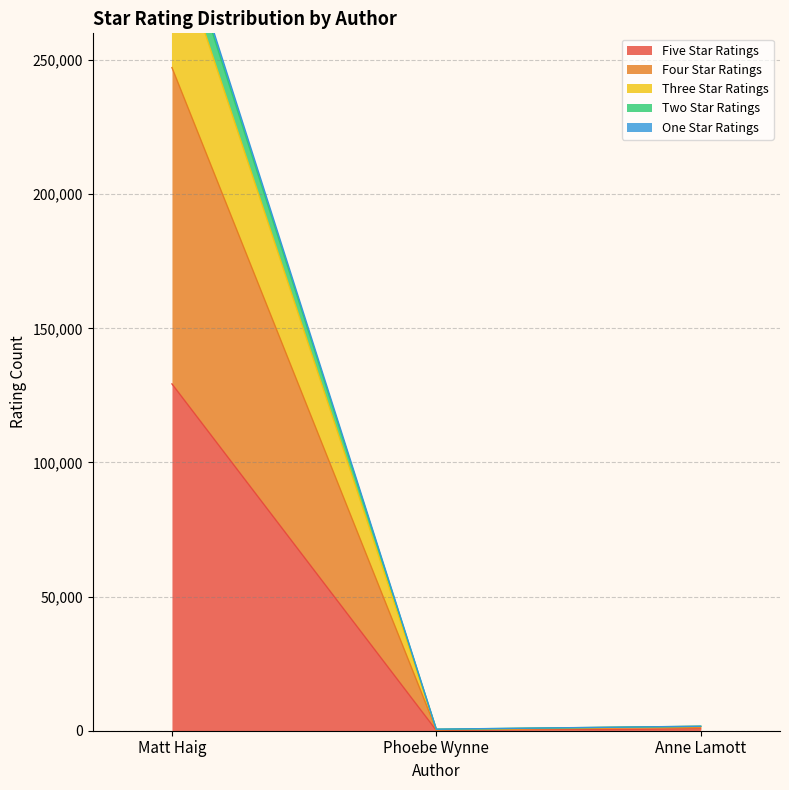

How many values in the four_star_ratings series exceed 1656?

1